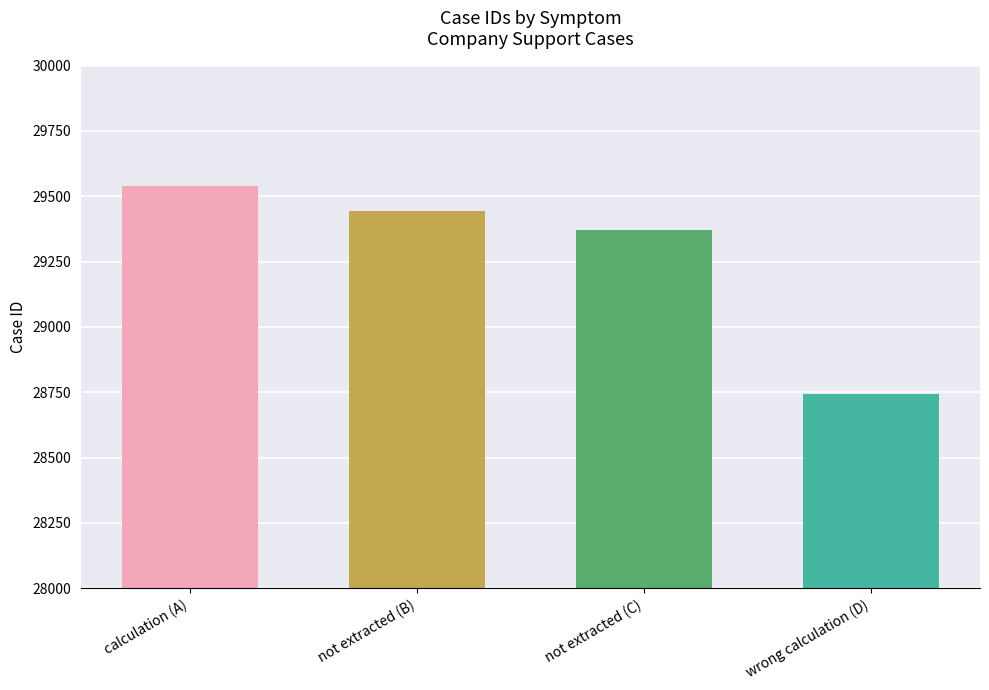

Between wrong calculation and not extracted, which is larger?

not extracted